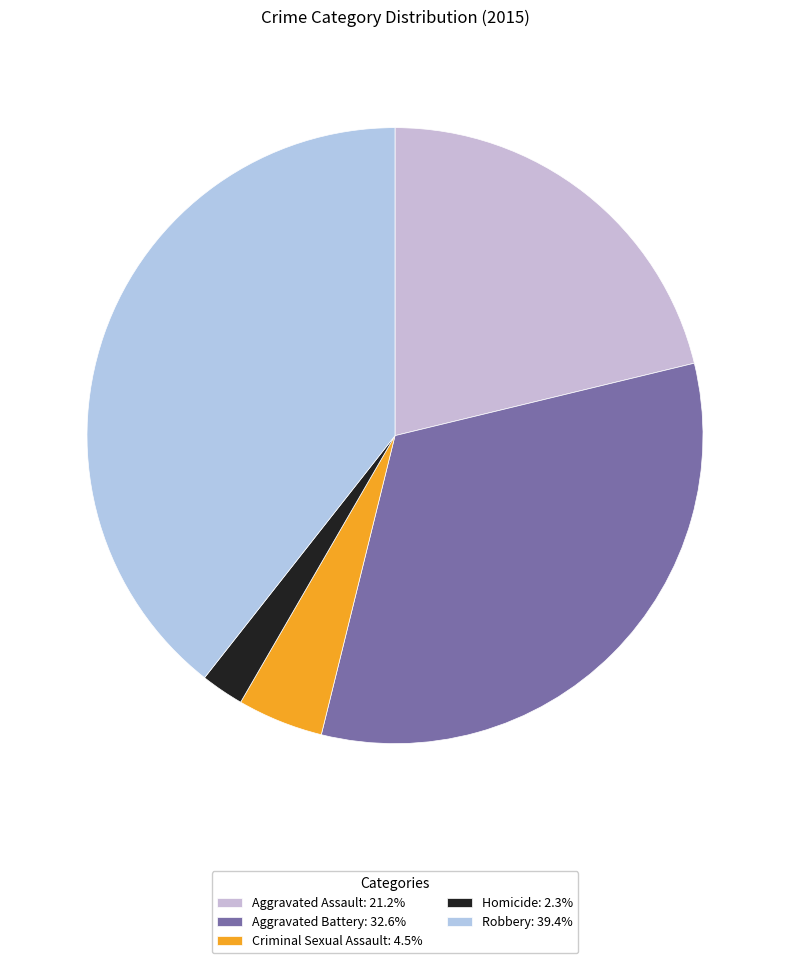

Combined, what portion of the pie is Homicide and Robbery?

41.6%